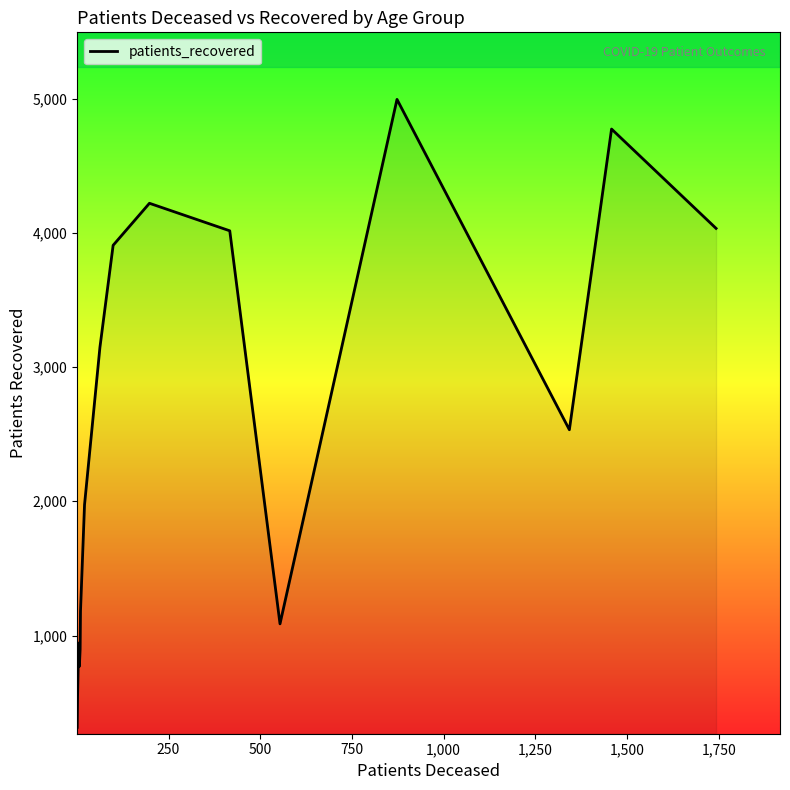

What is the greatest value displayed?

4994